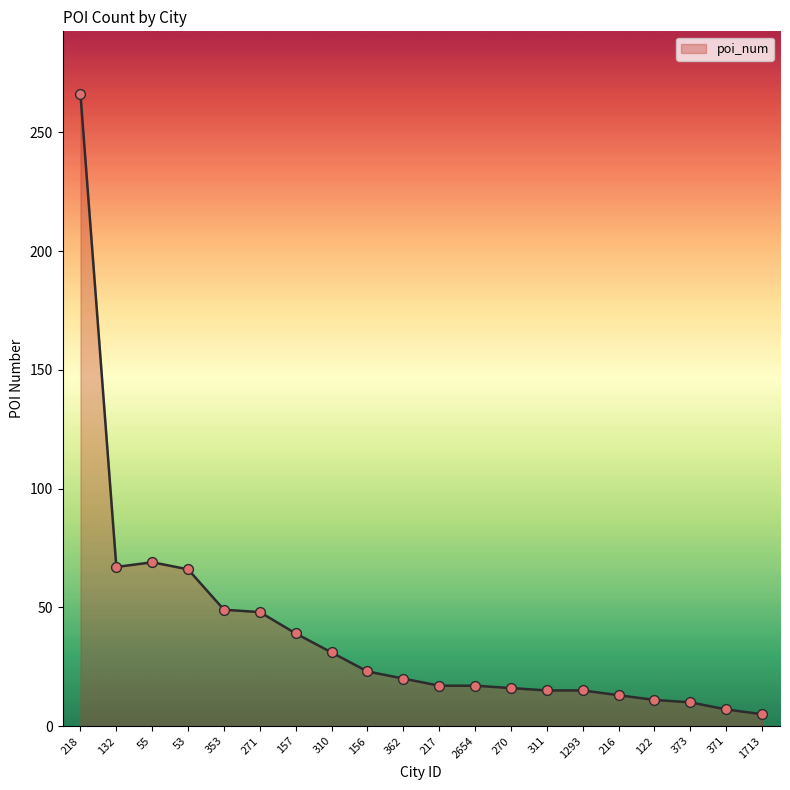

What is the ratio of the value at 353 to the value at 271?

1.0